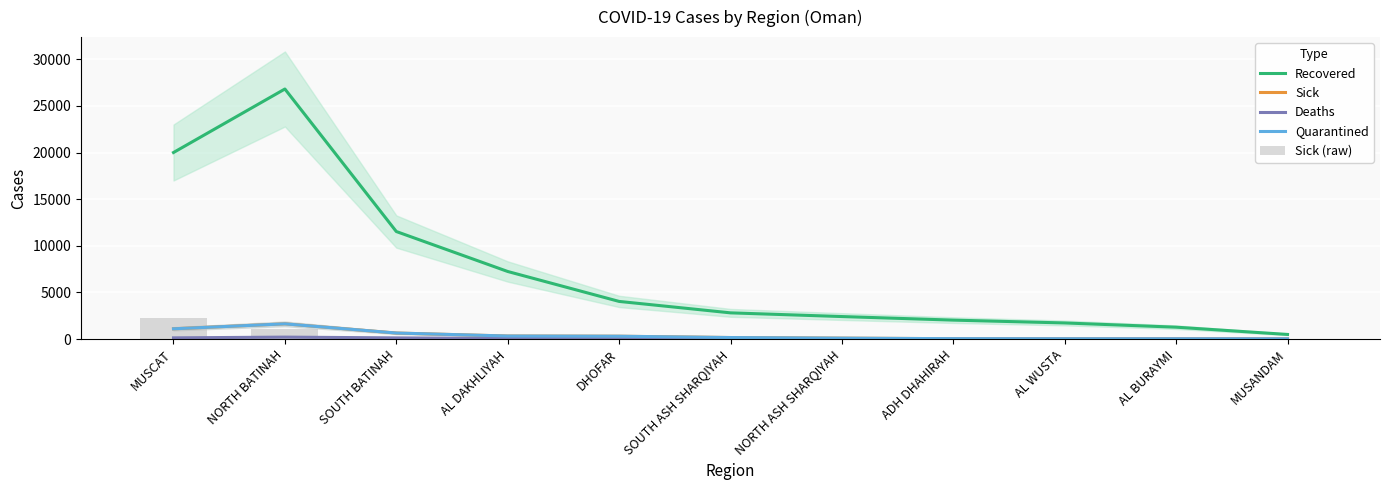

What is the maximum value for Recovered?

26819.5